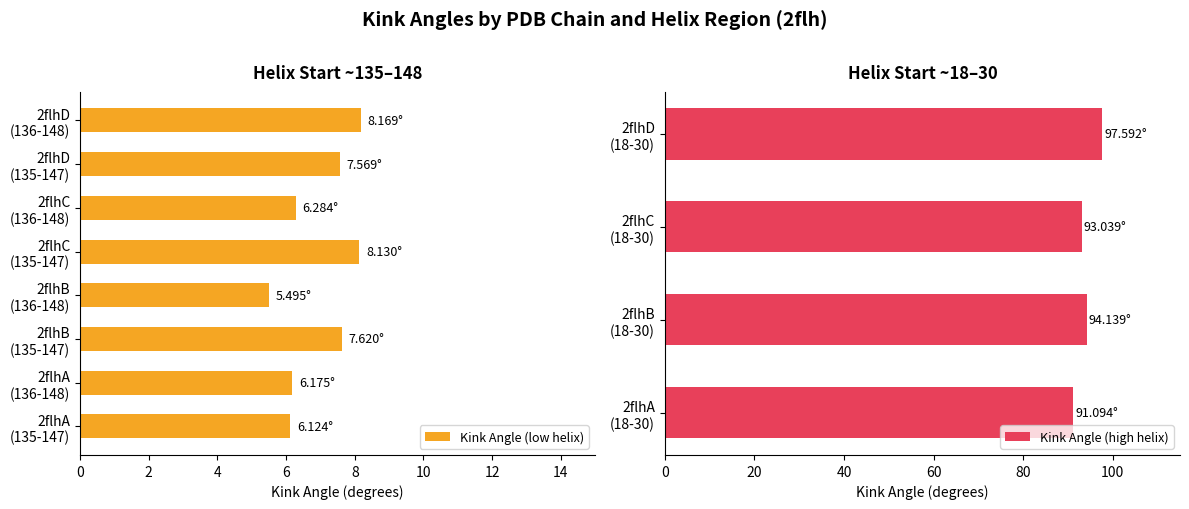

Between 2flhB-136 and 2flhD-18, which is larger?

2flhD-18